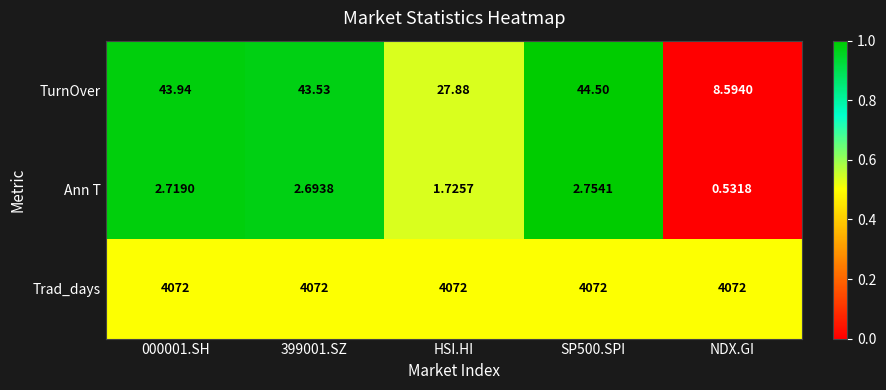

At how many categories does at least one series exceed 0?

5